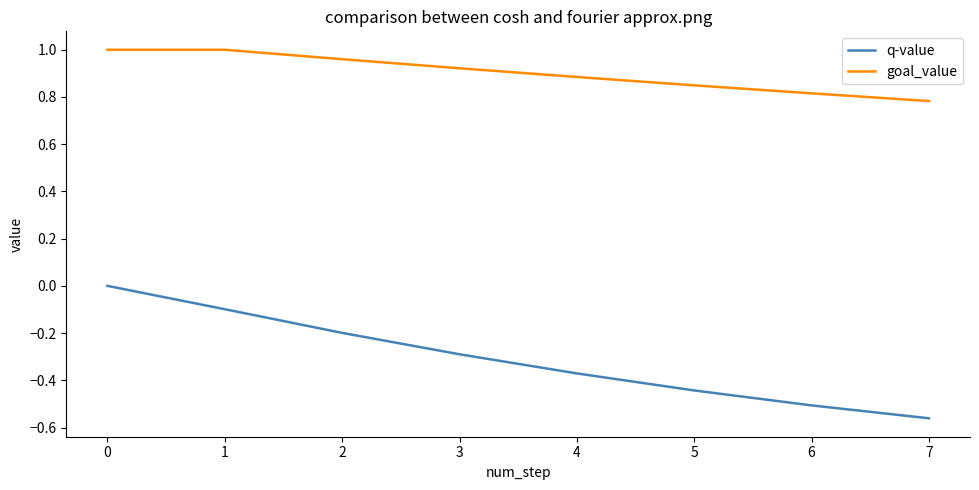

The value of q-value at 2 is -0.1. True or false?

False